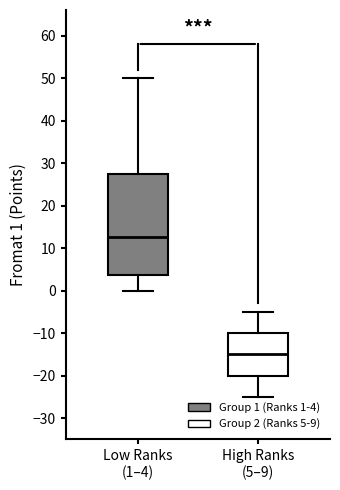

Which box's median line is the lowest?

High Ranks (5–9)